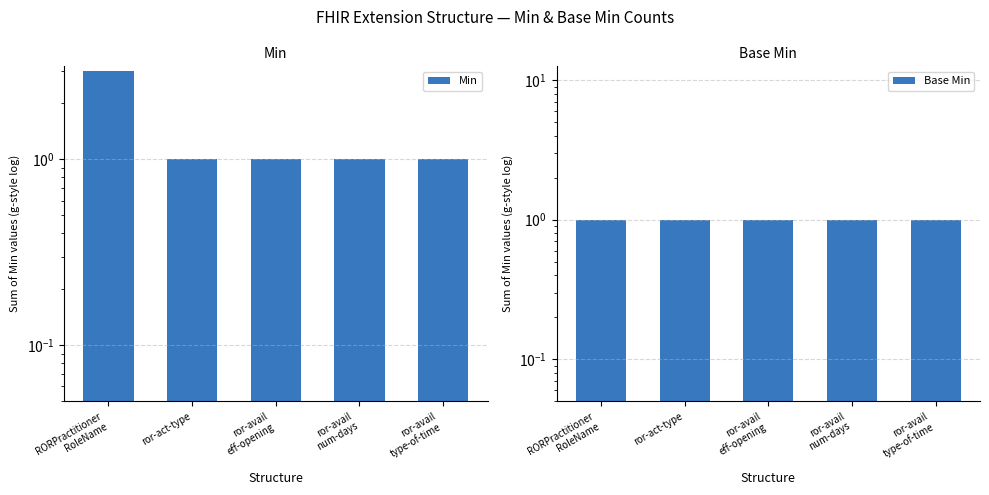

Between ror-act-type and ror-avail
type-of-time, which is larger?

ror-act-type